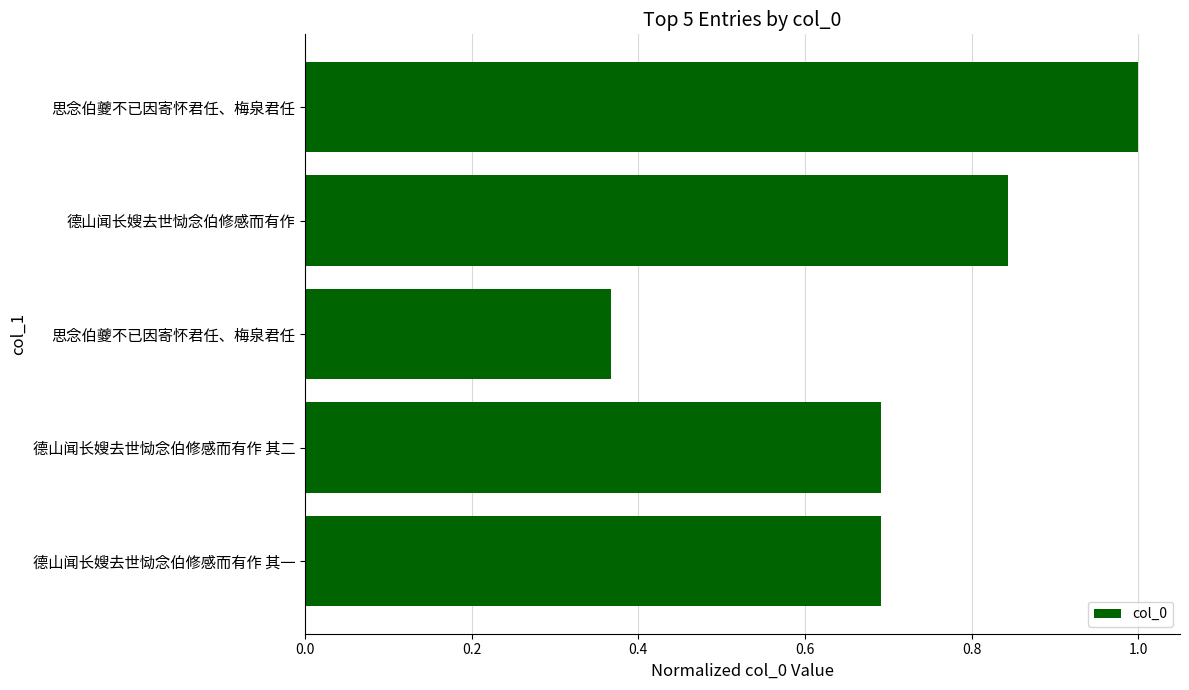

Does the chart contain any negative values?

No